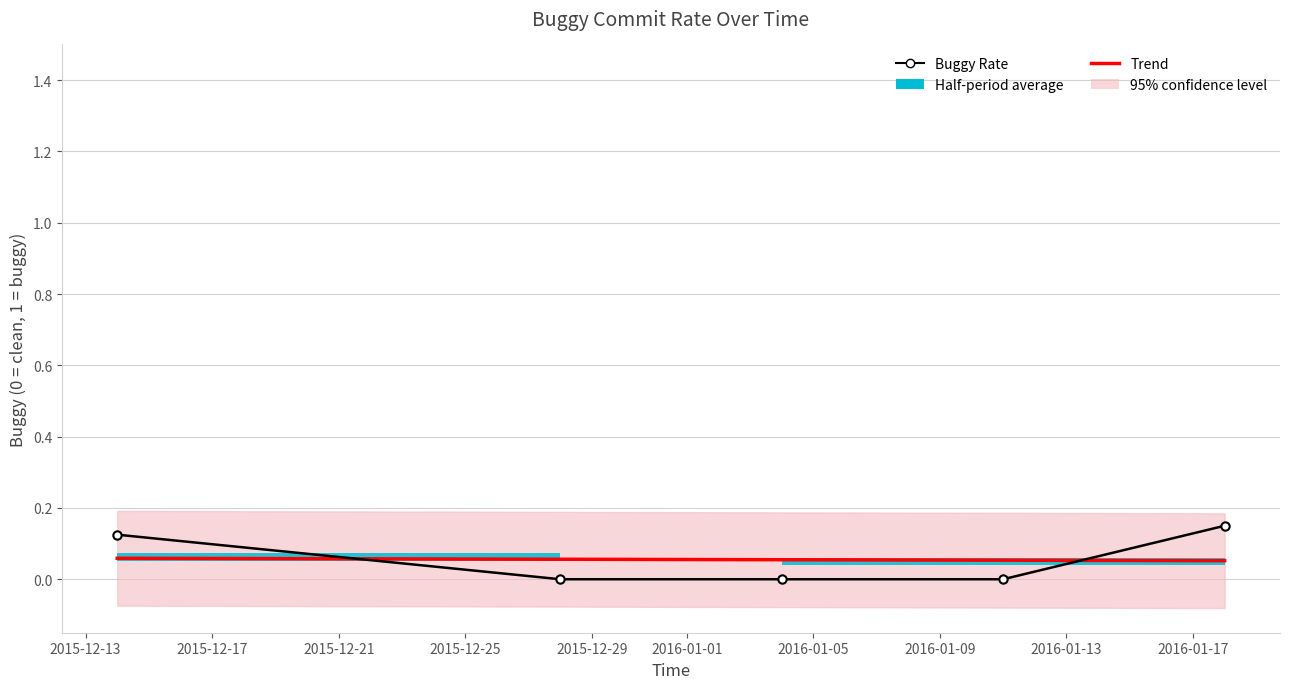

What is the value of the Trend point at the 1st from the left?

0.1